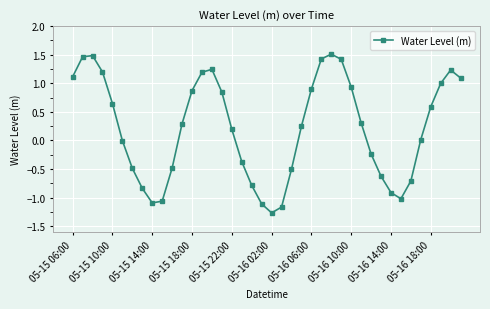

What is the value of the 11th point from the left?

-0.5